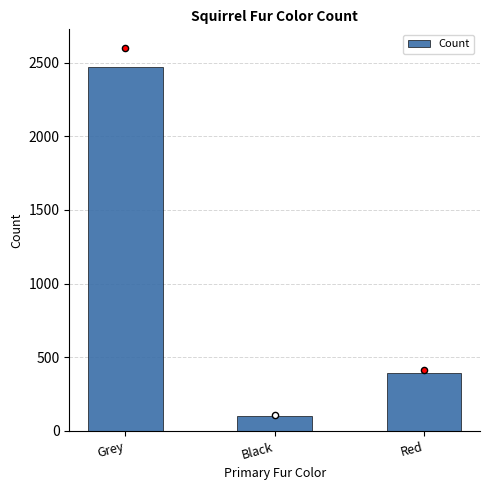

Which has a higher value, Black or Grey?

Grey